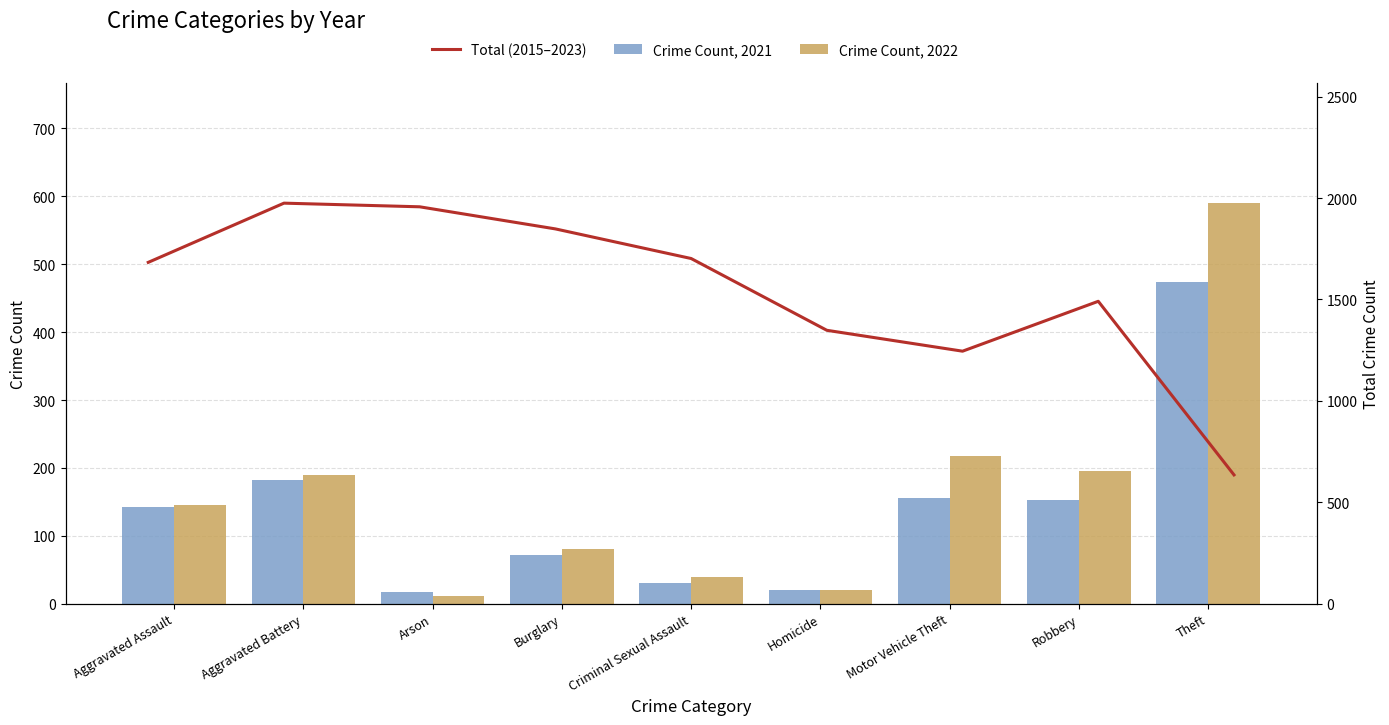

What is the average value of the Crime Count, 2021 series?

138